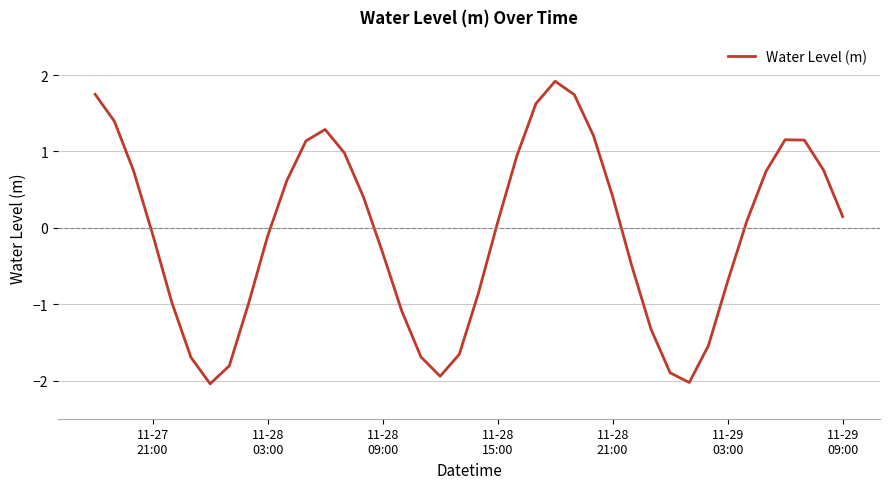

What is the minimum value shown in the chart?

-2.0